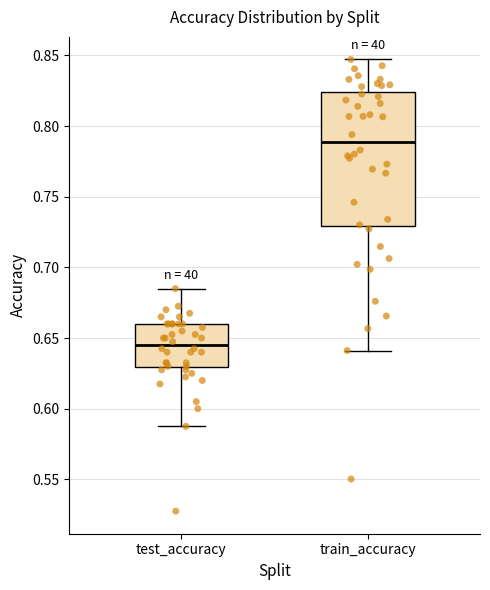

Where is the upper edge of the box for train_accuracy on the y-axis? The values are not printed on the chart, so give them approximately, as read against the axis.

0.825